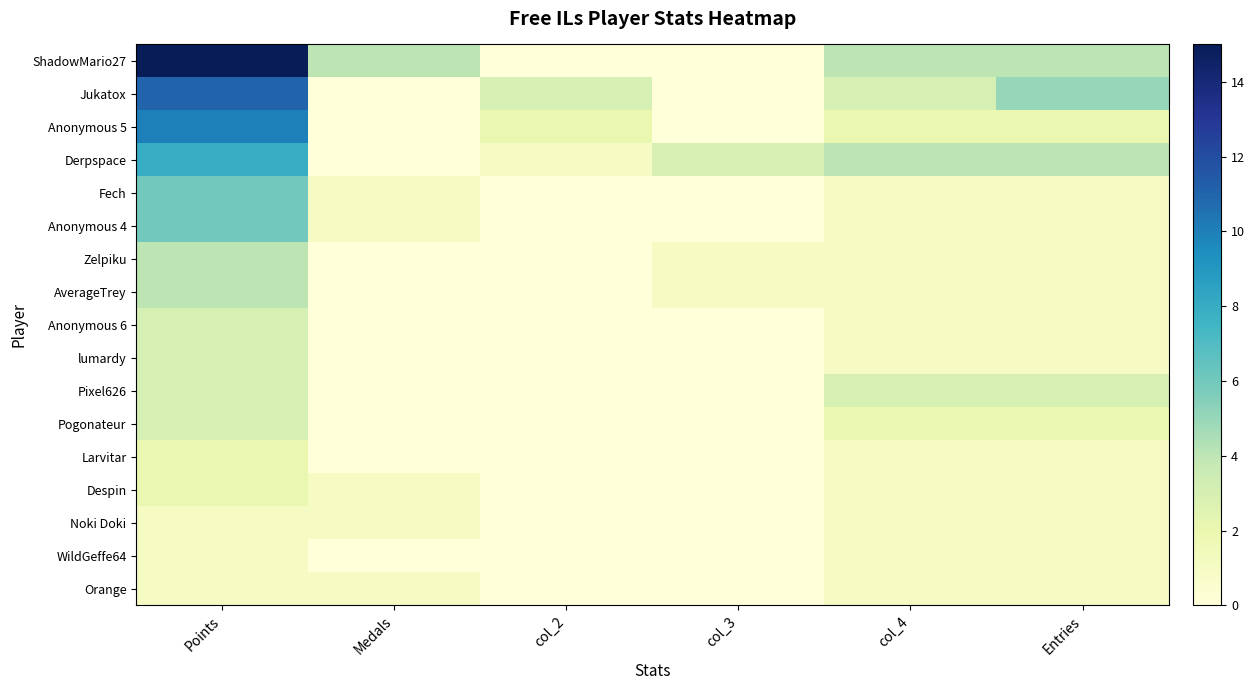

How many distinct data groups are displayed?

17